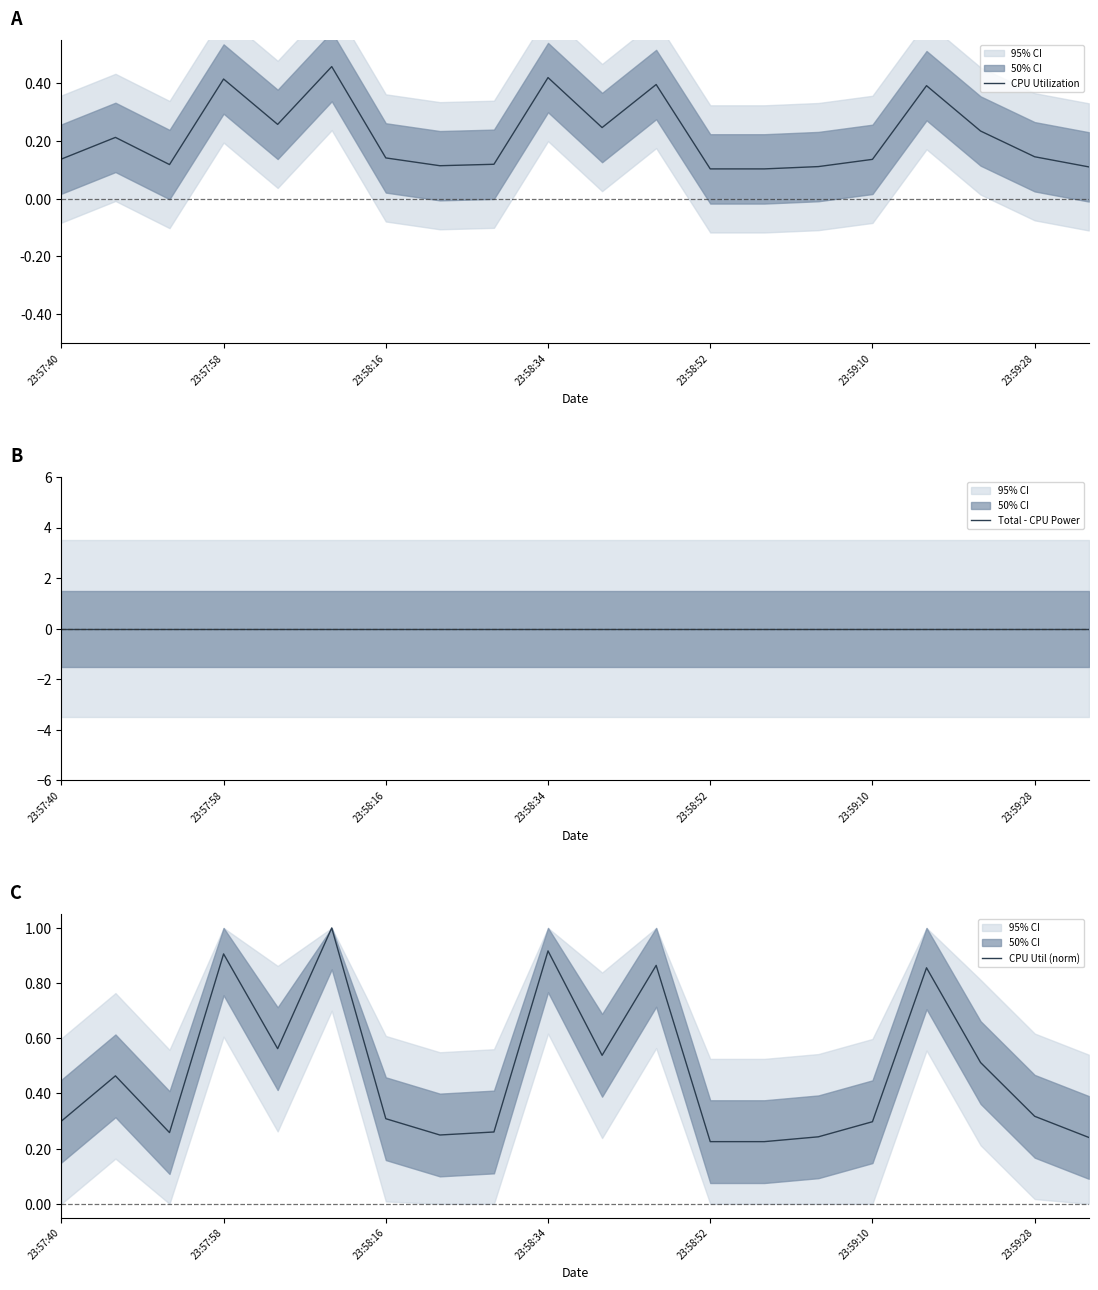

What is the maximum value for CPU Util (norm)?

1.0